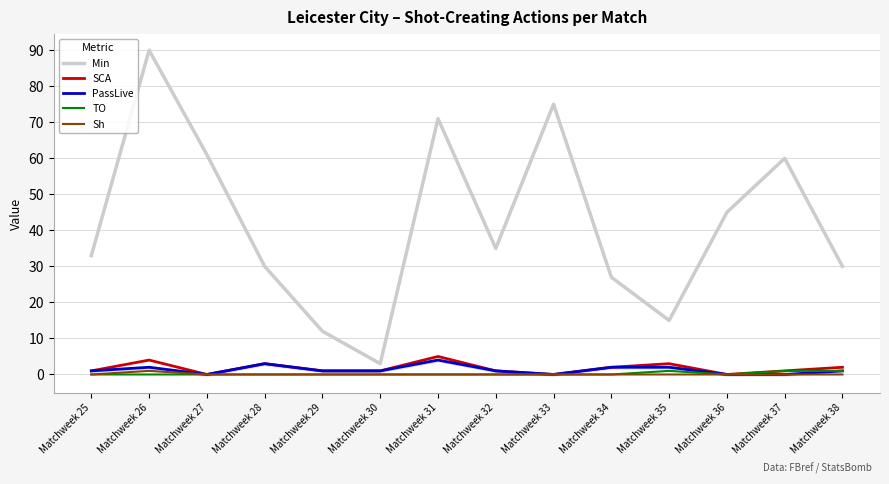

How many interior local valleys does the Min series have?

3